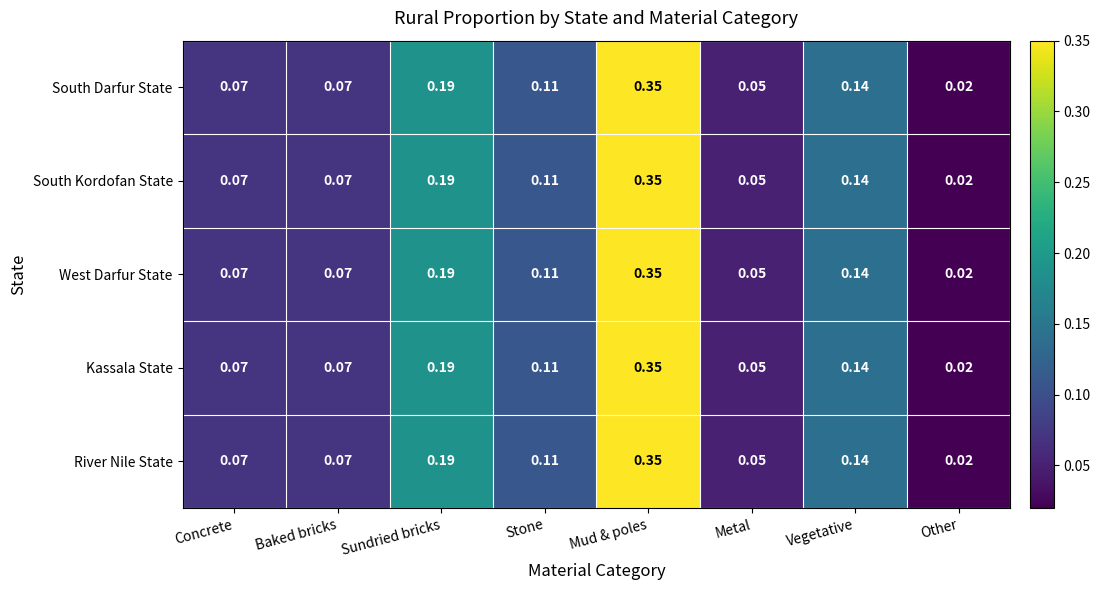

Which label corresponds to the largest value in the chart?

Mud & poles